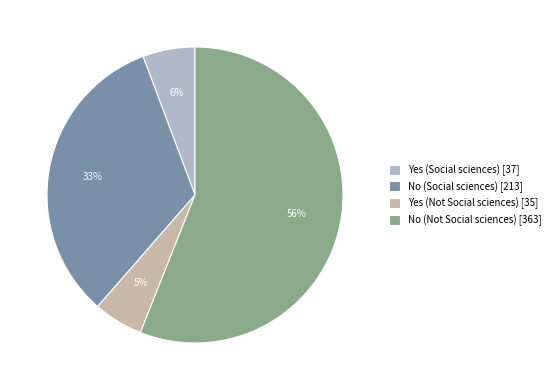

True or false: Yes (Not Social sciences) accounts for 5% of the total.

True